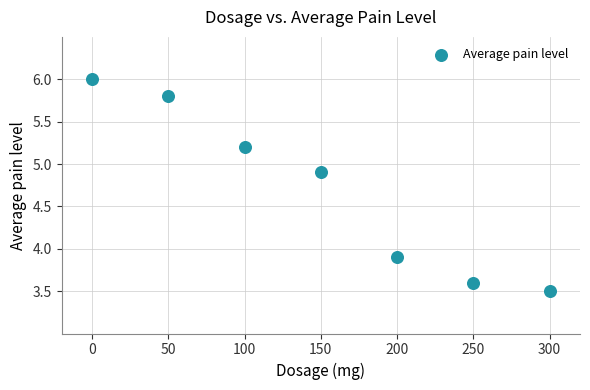

What is the range of X values (max minus min)?

300.0